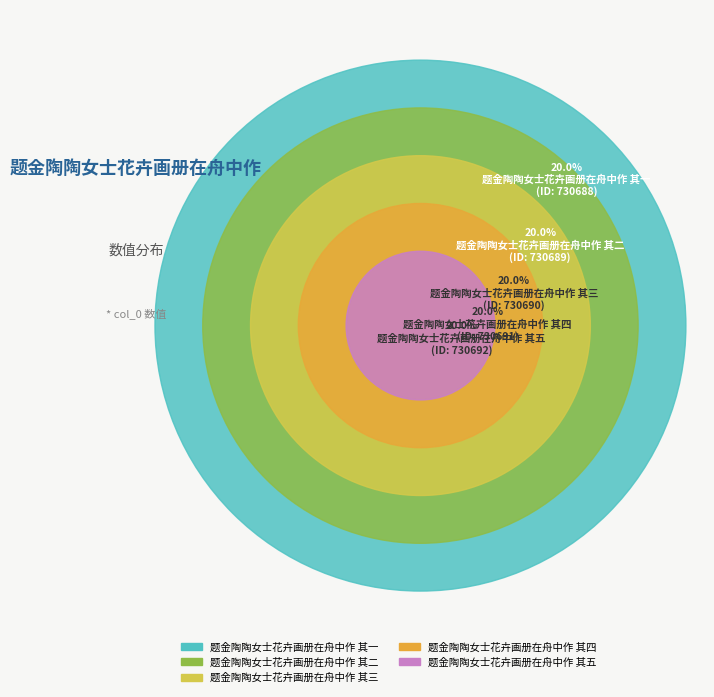

To the nearest percent, what is the average slice percentage?

20%